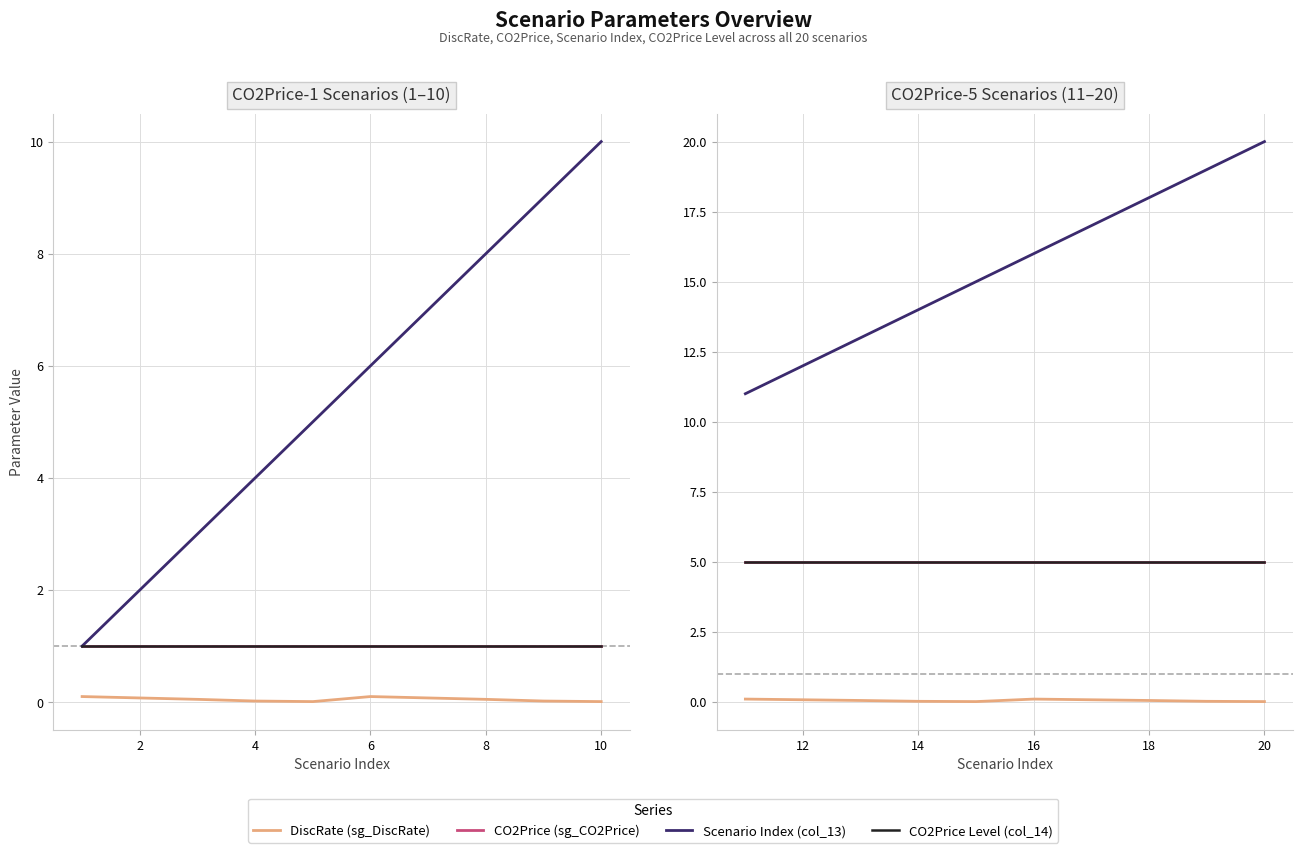

Read the CO2Price (sg_CO2Price) value at 20.

5.0